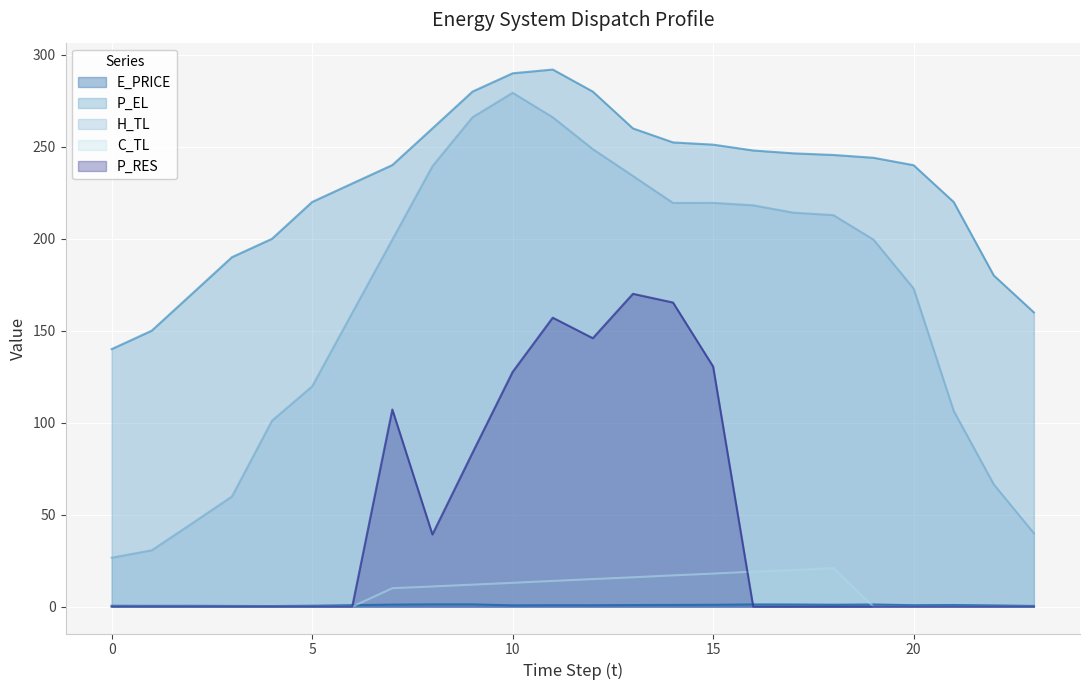

What is the value of the E_PRICE point at the 9th from the left?

1.2